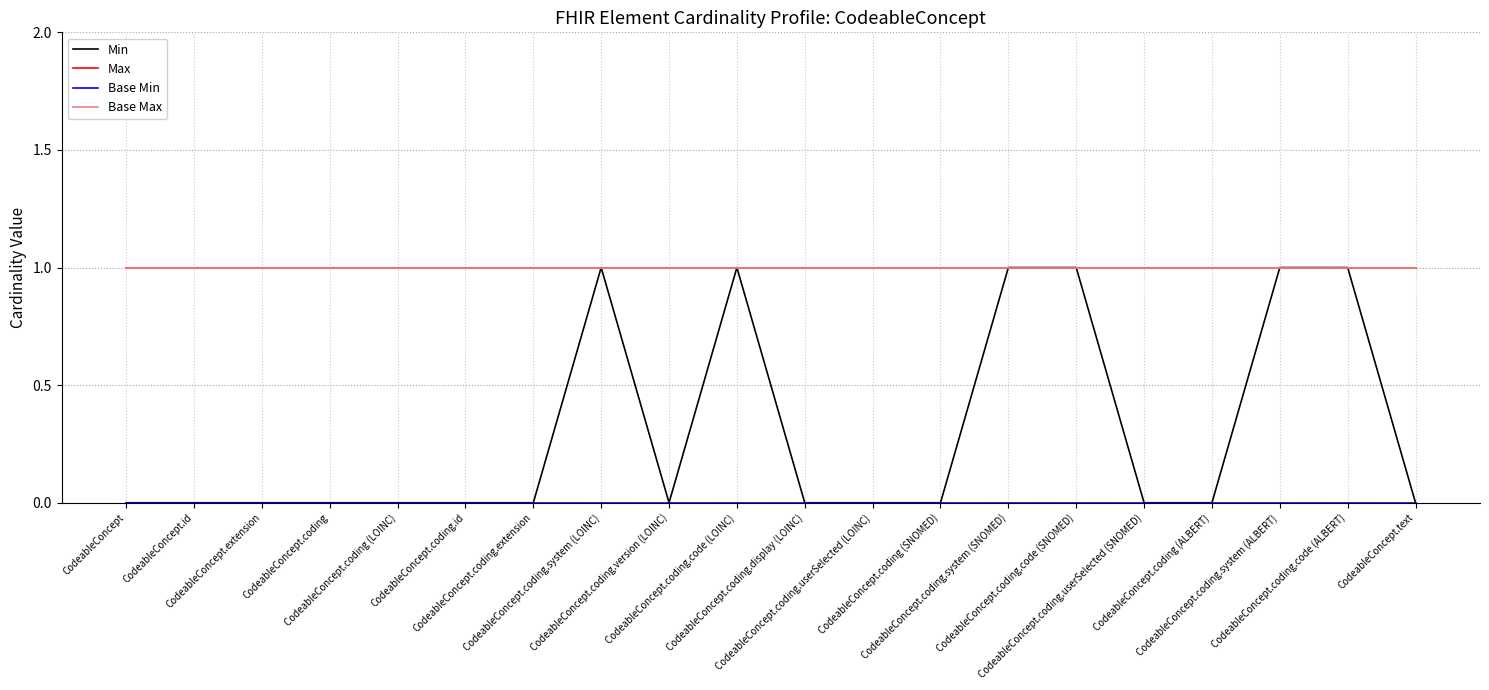

Is this an area chart (filled region under the line)?

No